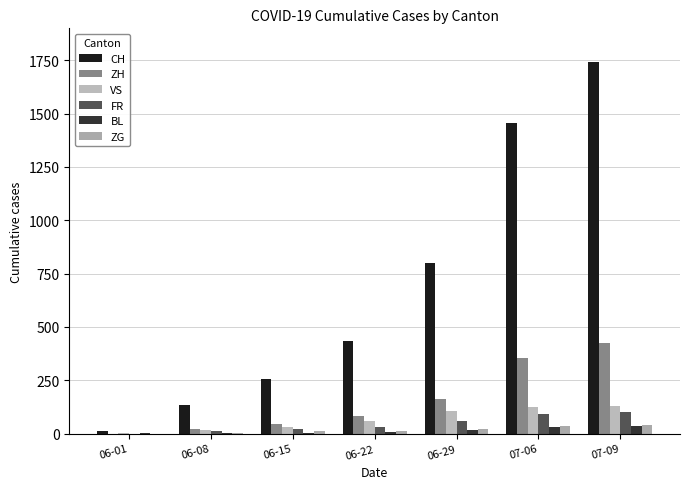

Reading left to right, what are all the values shown in this chart?

CH: 12	132	257	436	799	1458	1743
ZH: 0	23	45	83	161	356	424
VS: 1	15	32	58	105	126	131
FR: 0	13	22	32	61	94	100
BL: 1	3	4	7	17	29	38
ZG: 0	1	11	14	21	36	41